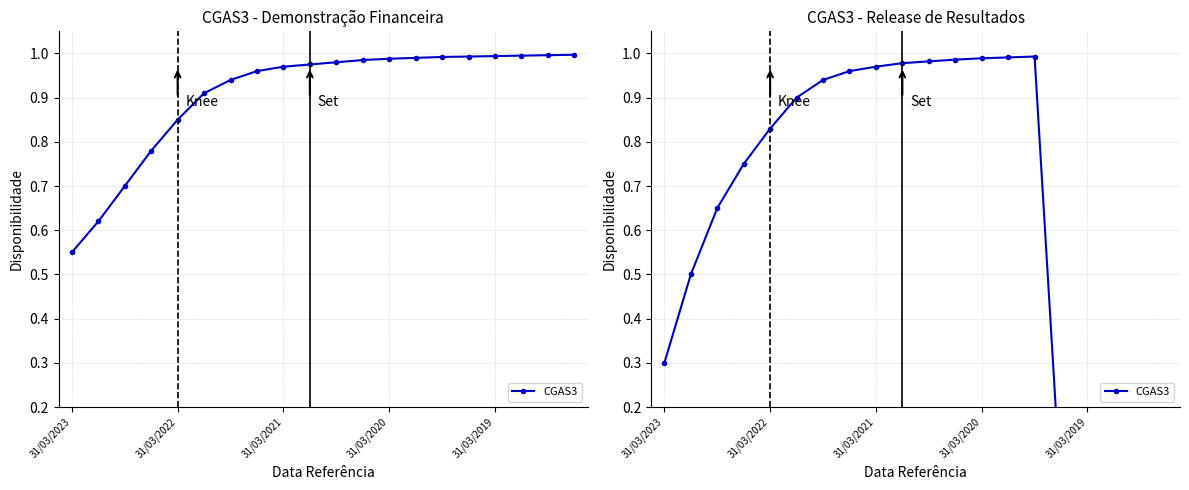

What is the label of the 3rd point from the left?

31/03/2021